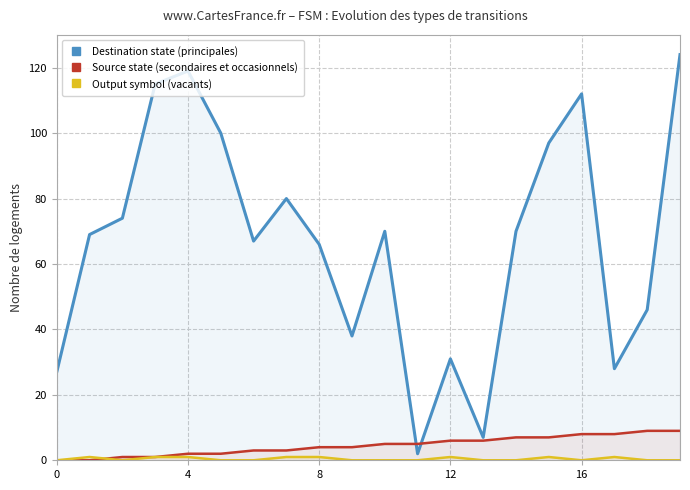

Reading right to left, extract all data points from this chart.

Destination state (principales): 124	46	28	112	97	70	7	31	2	70	38	66	80	67	100	119	115	74	69	27
Source state (secondaires et occasionnels): 9	9	8	8	7	7	6	6	5	5	4	4	3	3	2	2	1	1	0	0
Output symbol (vacants): 0	0	1	0	1	0	0	1	0	0	0	1	1	0	0	1	1	0	1	0